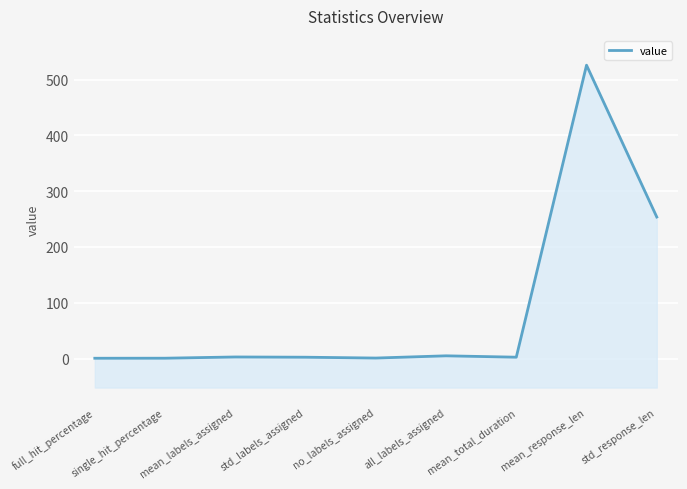

Reading right to left, what are all the values shown in this chart?

253.7	525.7	2.5	5.0	1.0	2.5	2.9	0.7	0.6